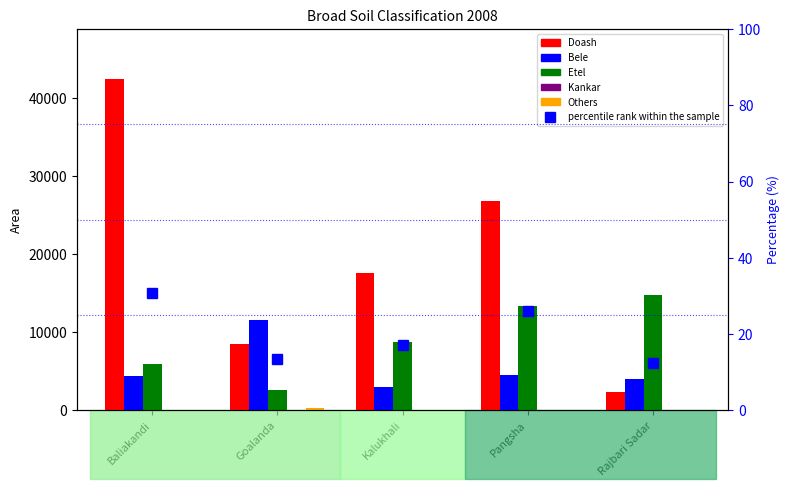

Which category has the lowest value in the Kankar series?

Baliakandi